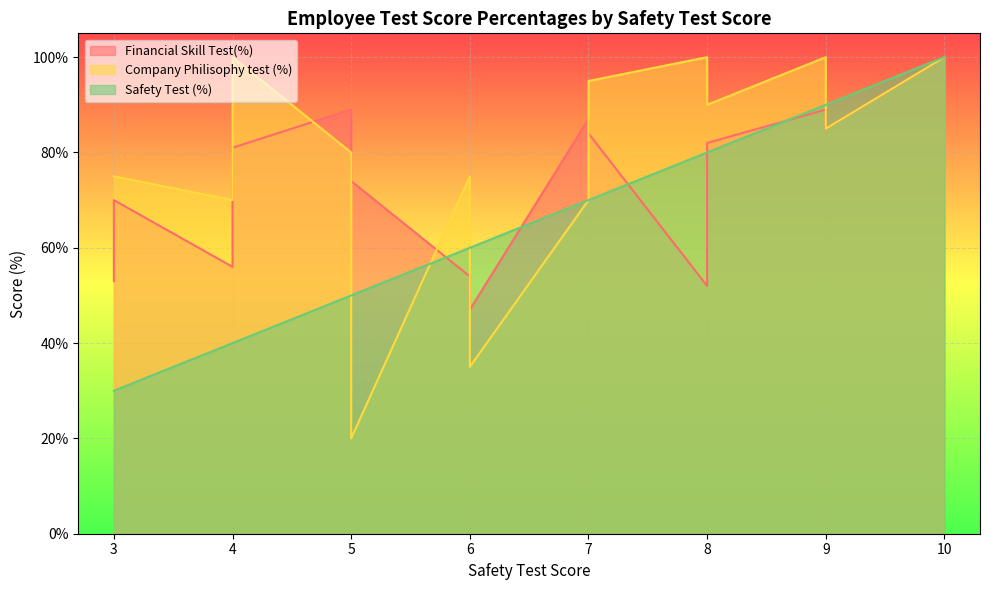

List the series in order of their overall mean, lowest first.

Safety Test (%), Financial Skill Test(%), Company Philisophy test (%)